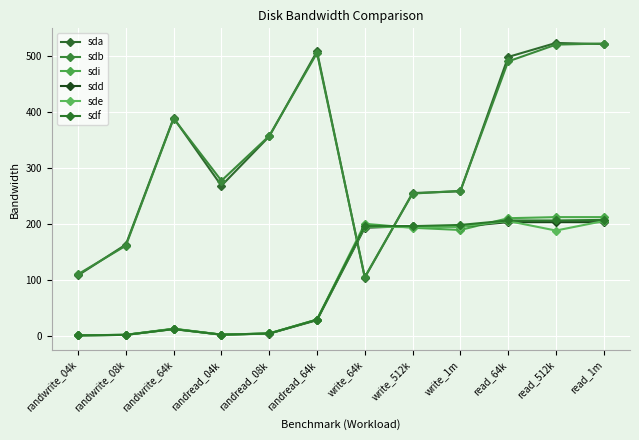

Which series ends up on top after the final intersection of sda and sdd?

sda